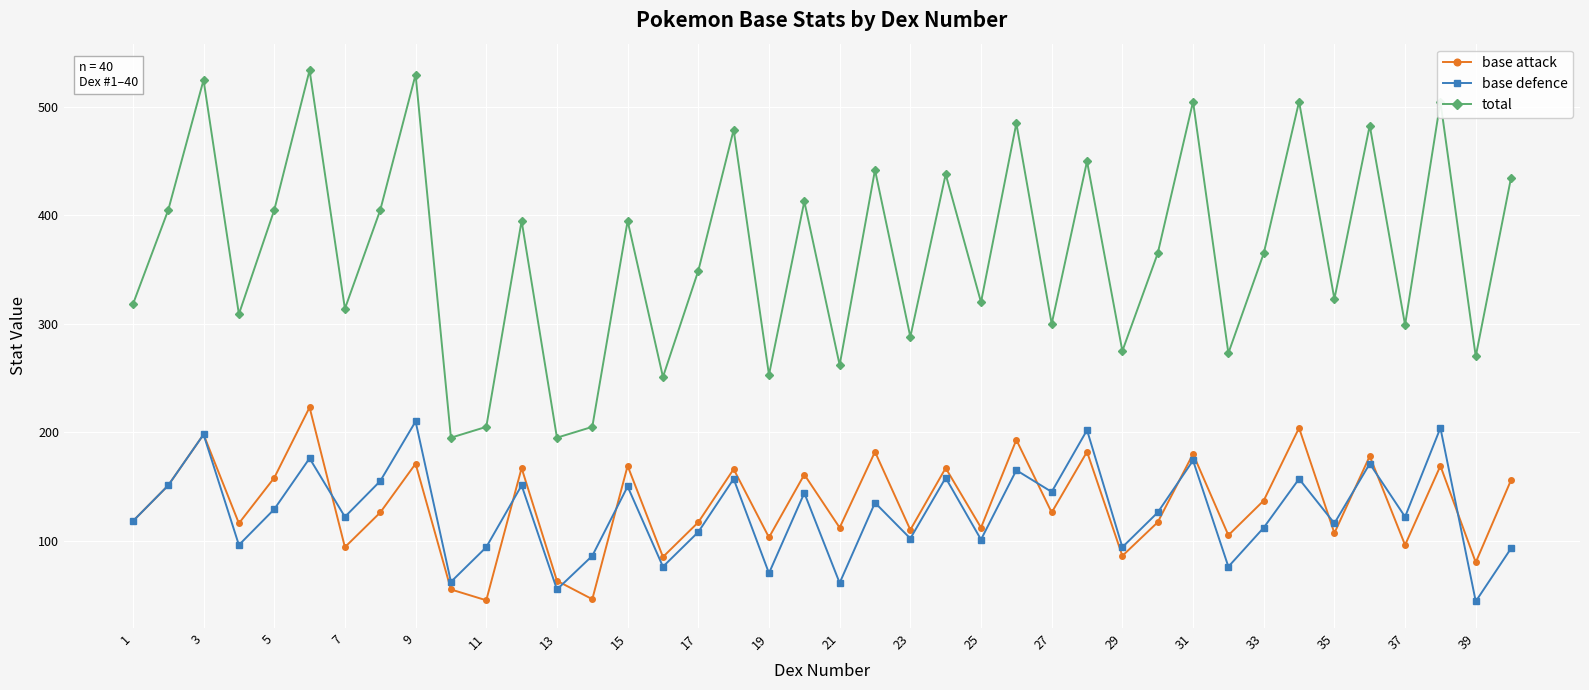

Which series has the largest total across all categories?

total